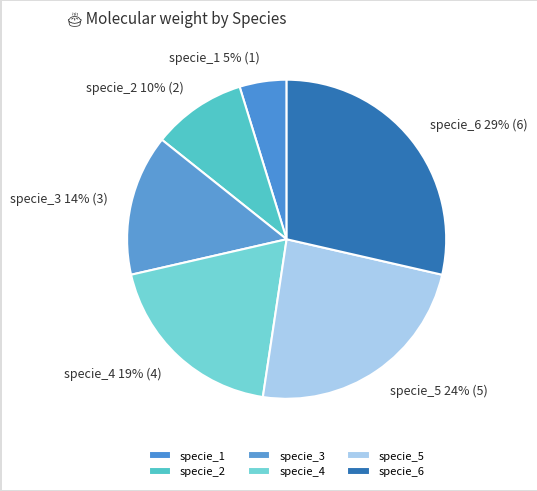

True or false: specie_3 accounts for 4% of the total.

False